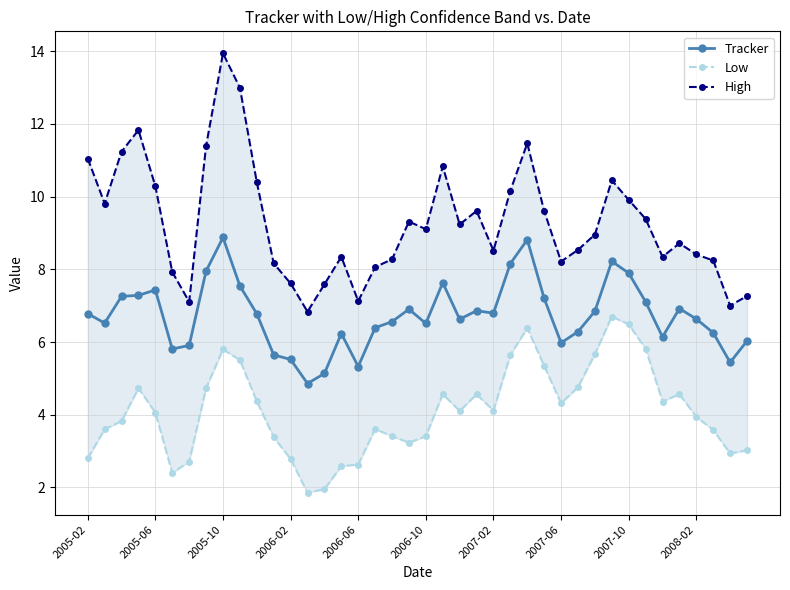

What is the minimum value for Tracker?

4.9